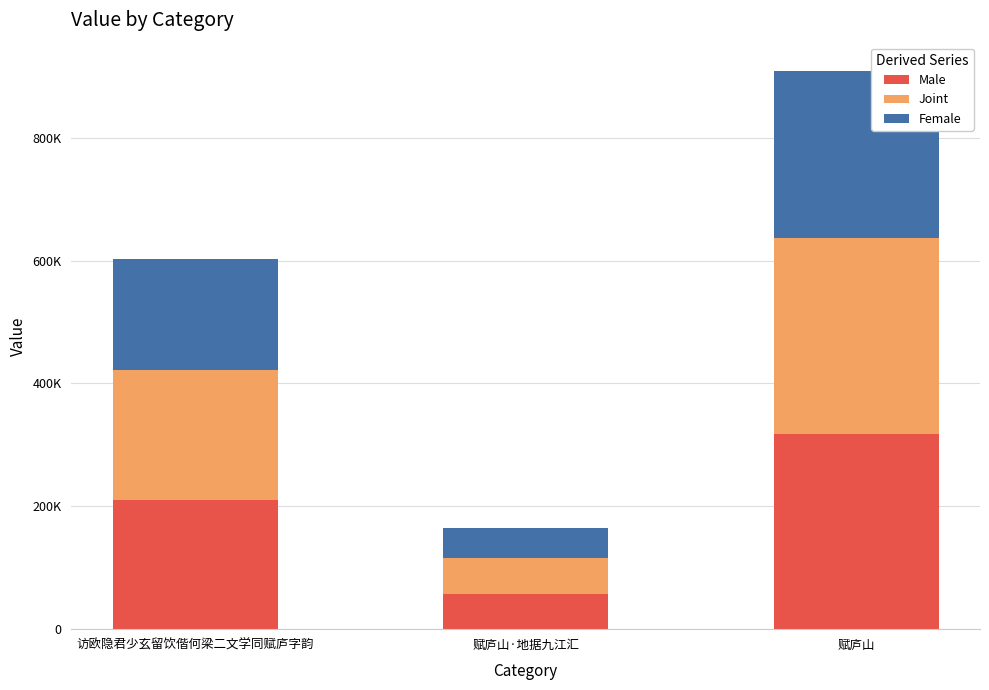

Are the bars horizontal?

No